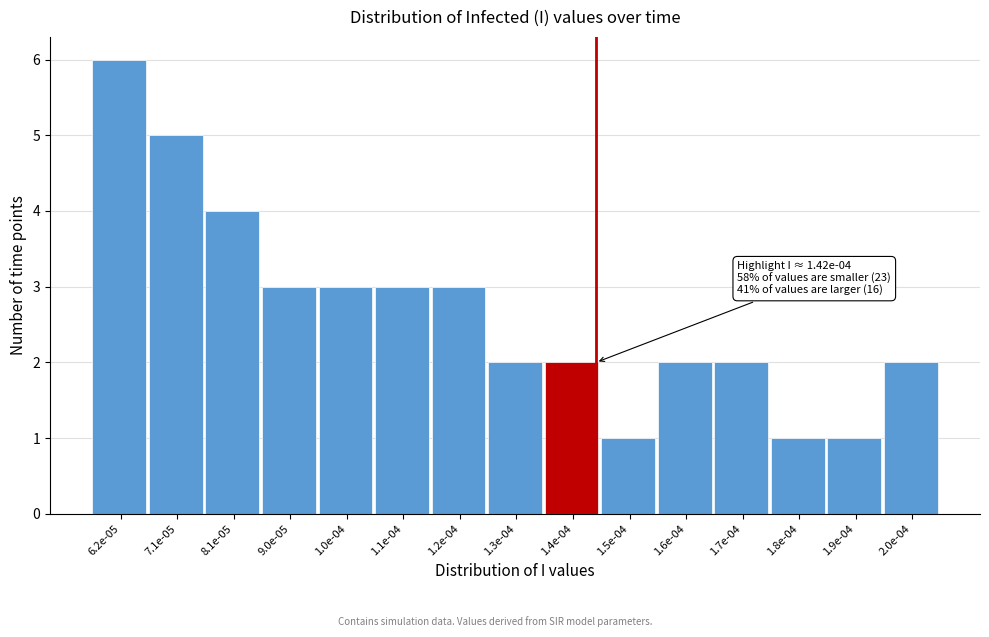

Reading left to right, extract all data points from this chart.

6	5	4	3	3	3	3	2	2	1	2	2	1	1	2